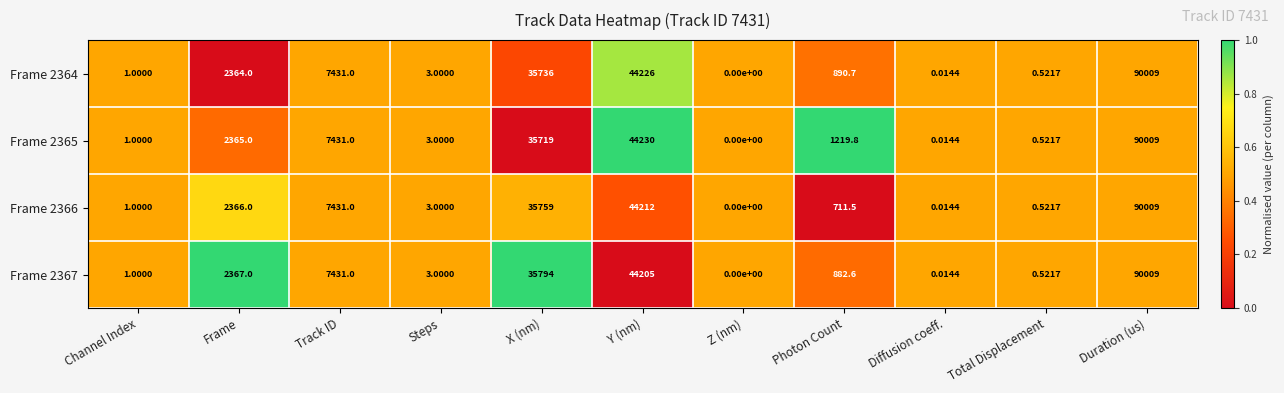

Where does the Frame 2366 series first go above 711?

Frame